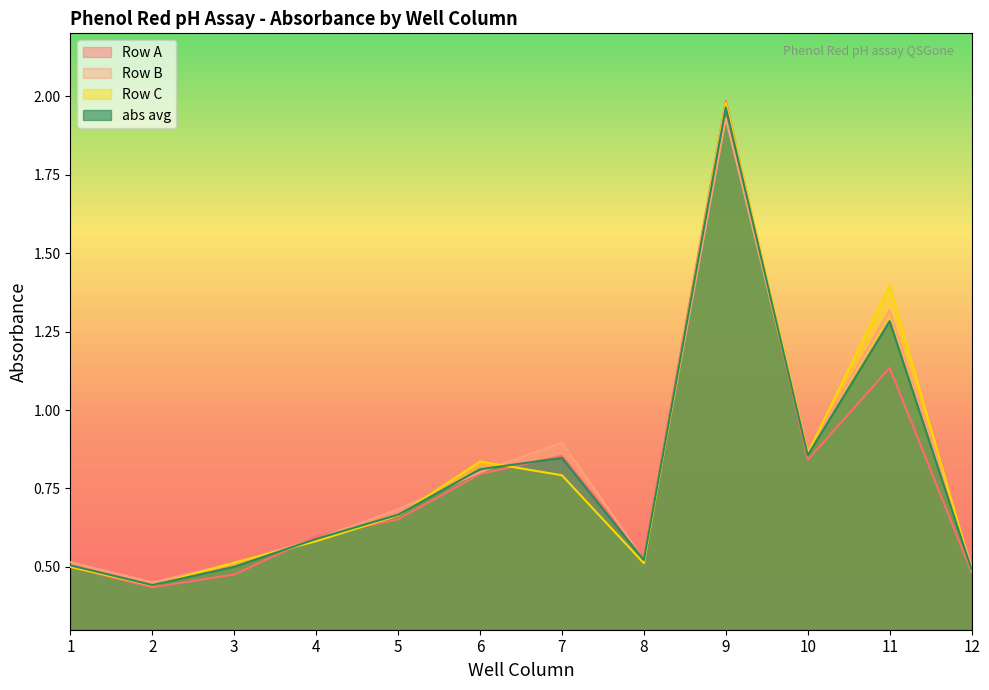

Which series changed the most between 2 and 8?

Row A